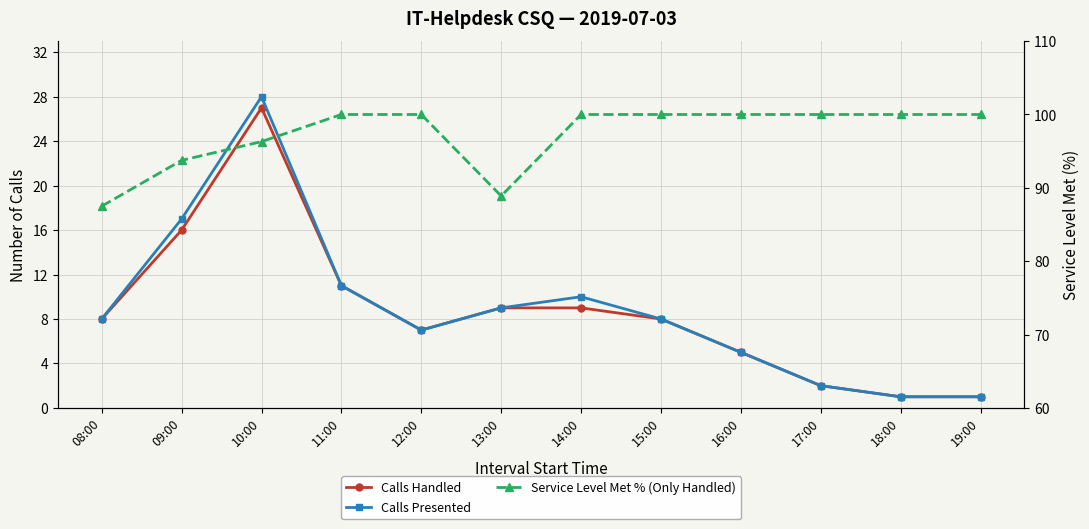

Rank the series at 12:00 from highest to lowest value.

Service Level Met % (Only Handled), Calls Handled, Calls Presented